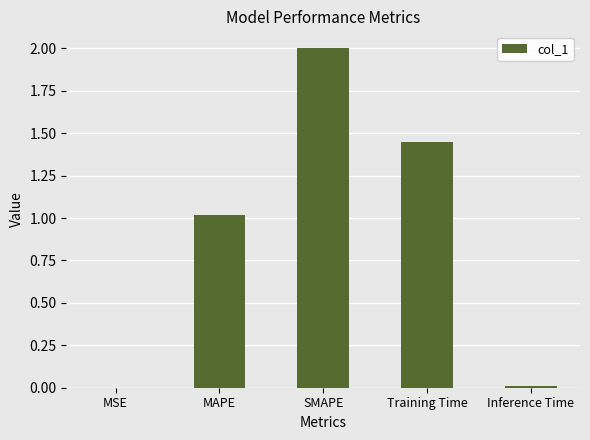

Read the value at SMAPE.

2.0